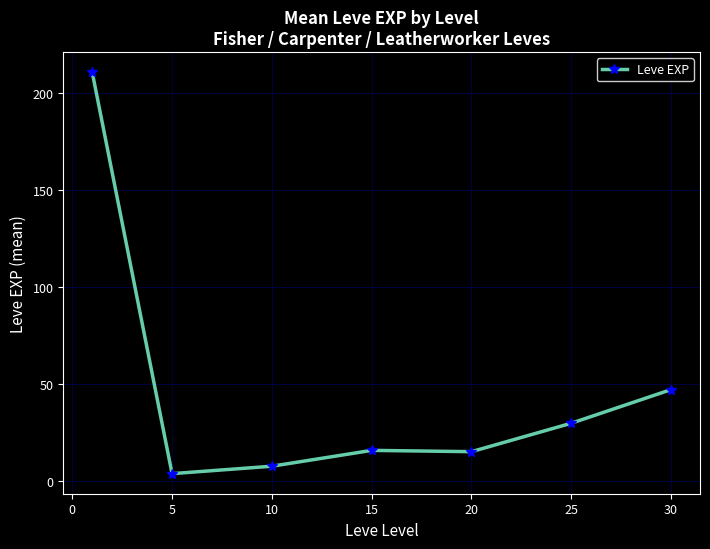

What is the value of the 5th point from the left?

15.0